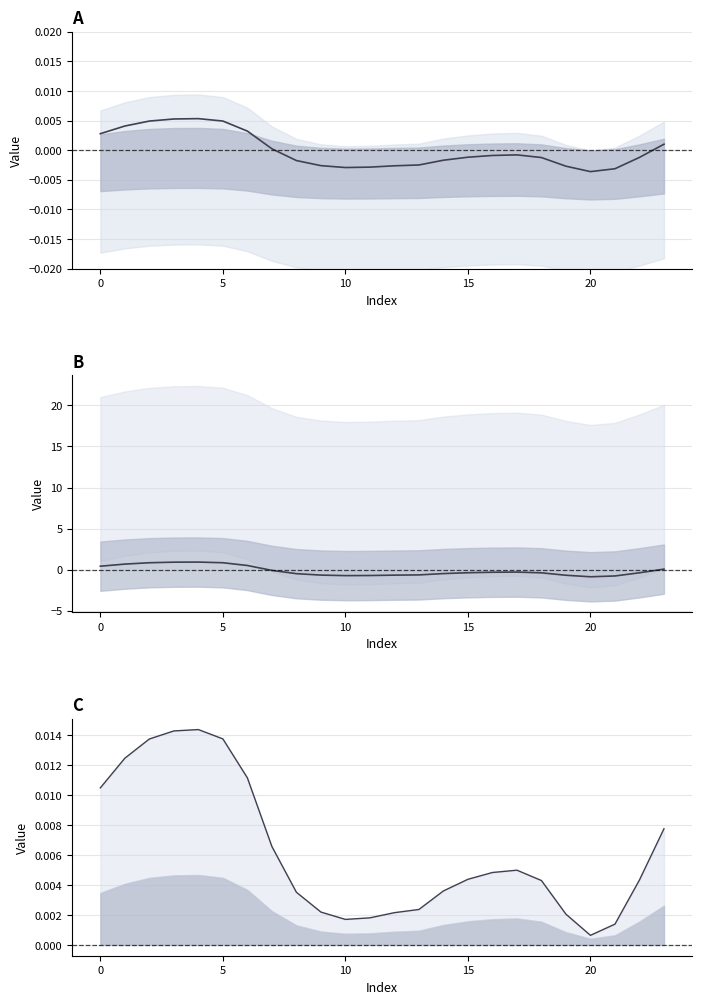

What is the total value across all series at 17?

-0.3